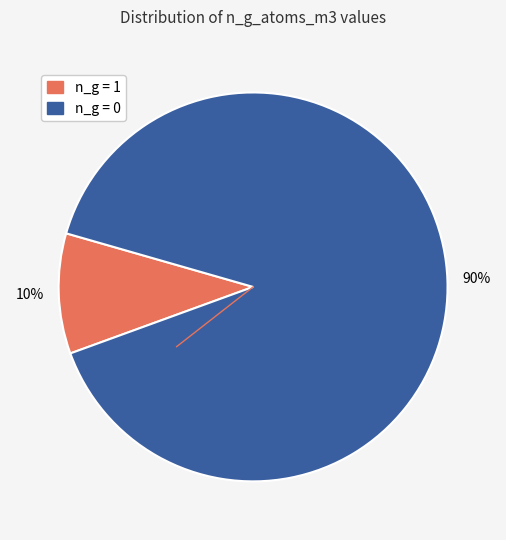

To the nearest percent, what is the difference between the largest and smallest slice percentages?

80%